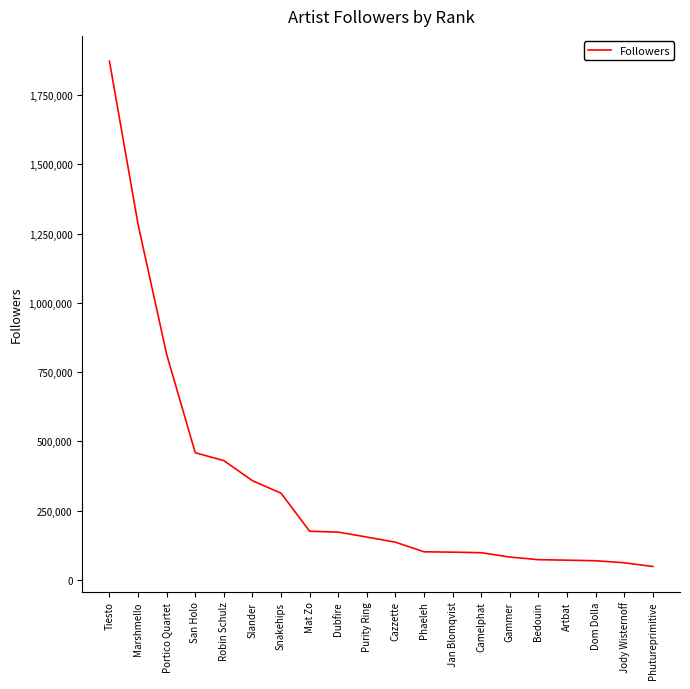

What is the ratio of the value at San Holo to the value at Dubfire?

2.7